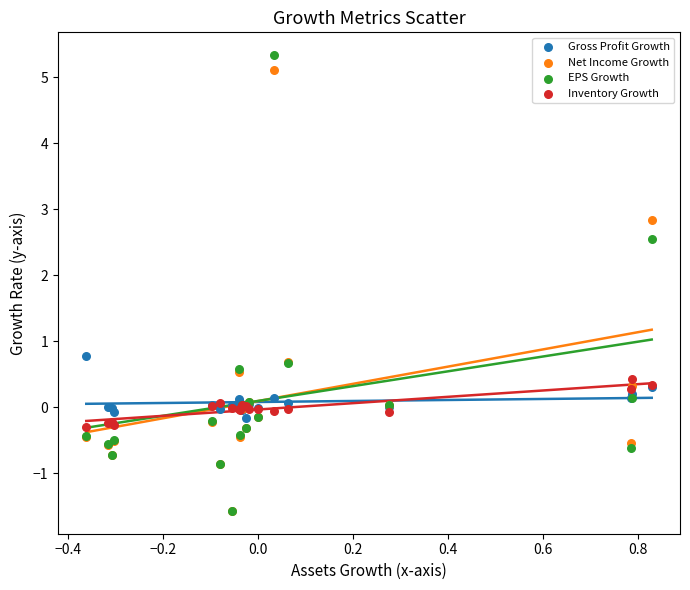

Across all series, what Y value is closest to 1?

0.8